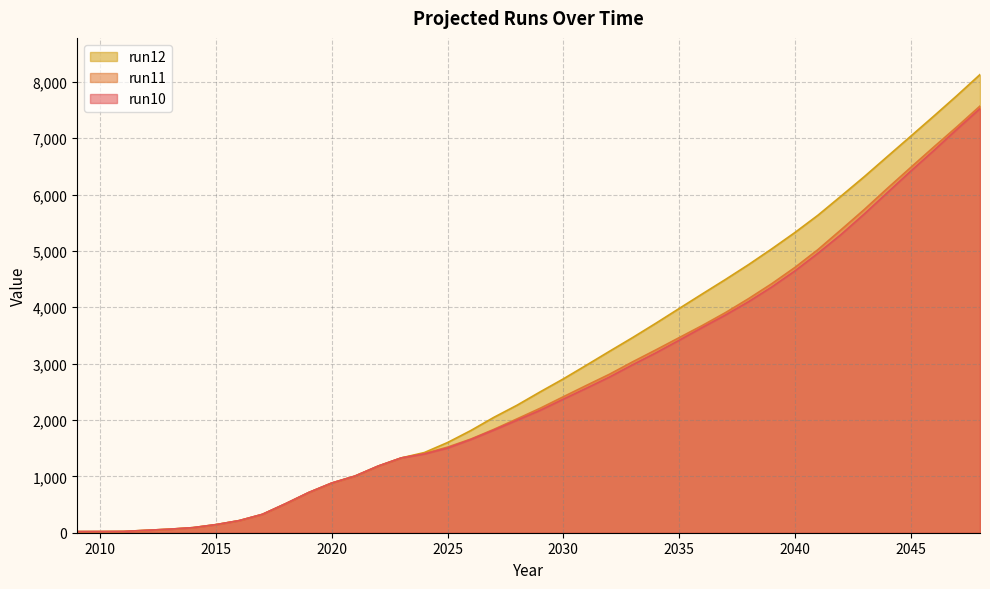

Which series has the widest spread of values?

run12